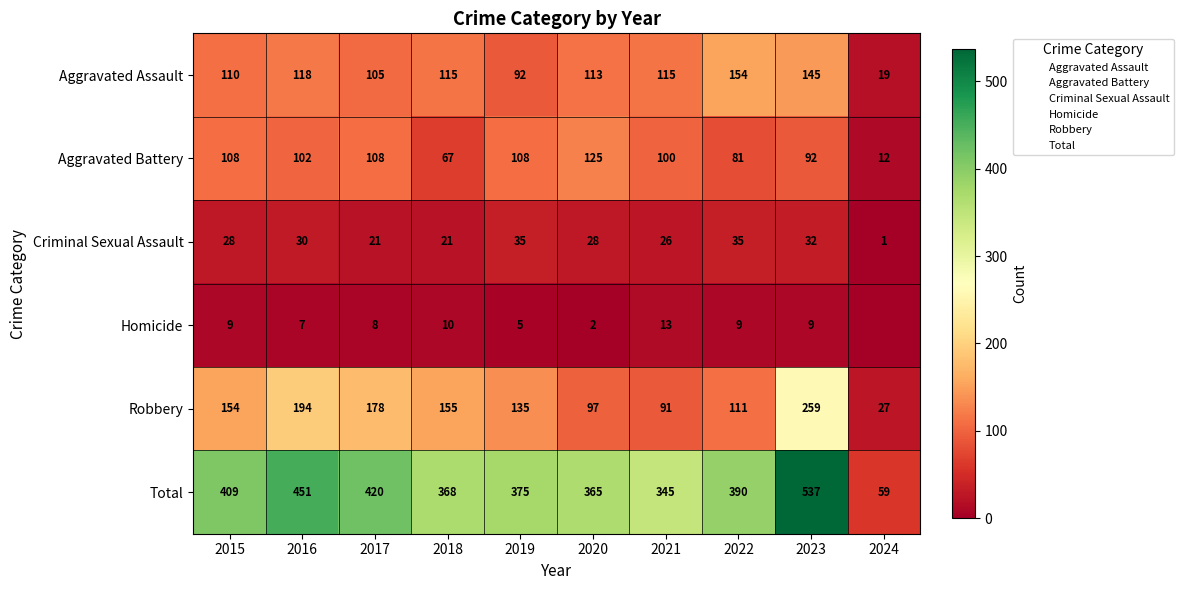

Which series has the largest range (max minus min)?

Total